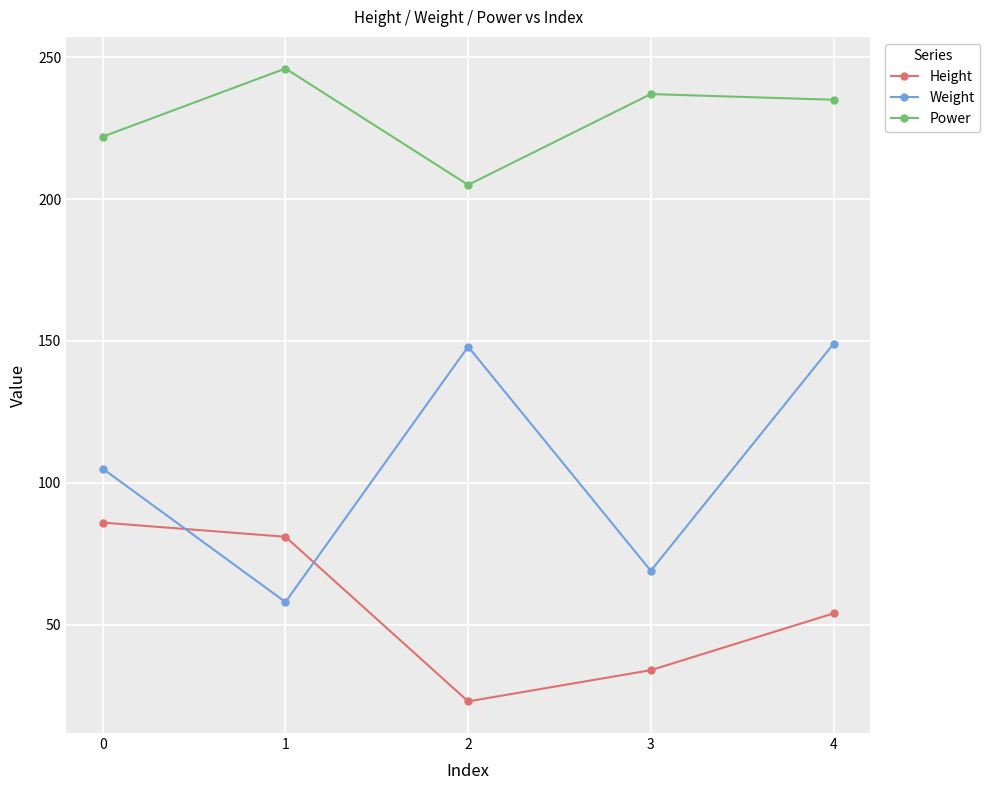

Rank the series by their maximum value, from highest to lowest.

Power, Weight, Height